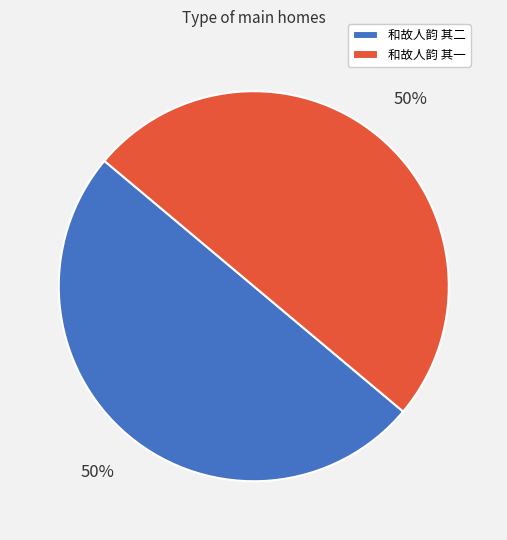

What percentage is the 和故人韵 其一 slice, to the nearest percent?

50%